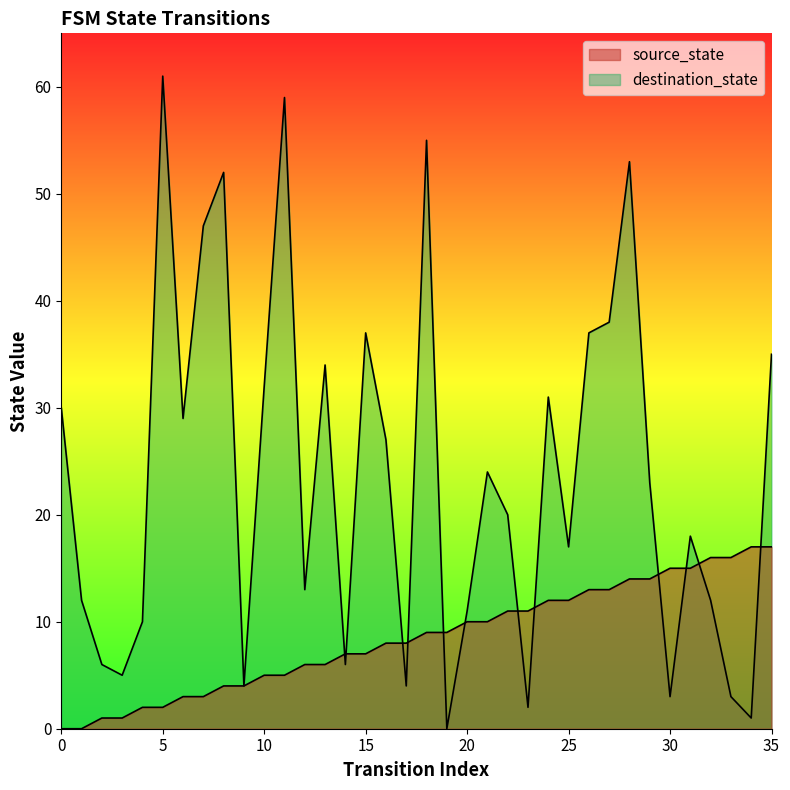

How many values in the destination_state series are below 23?

18